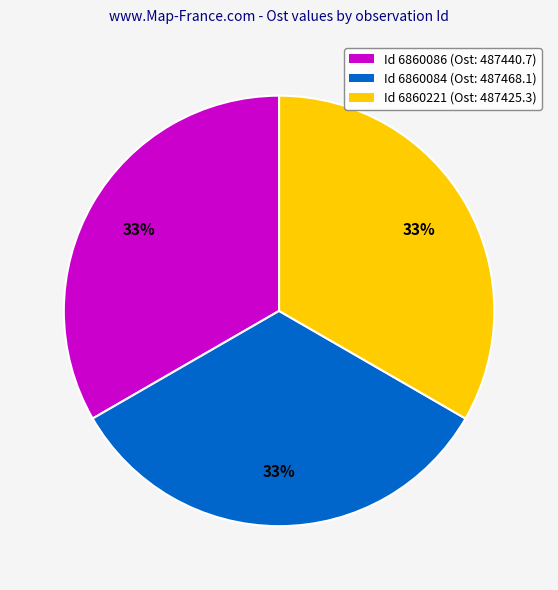

To the nearest percent, what is the average slice percentage?

33%